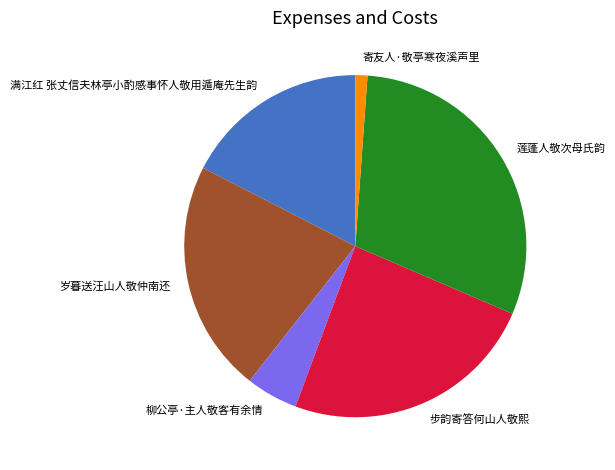

True or false: 莲蓬人敬次母氏韵 accounts for 30% of the total.

True